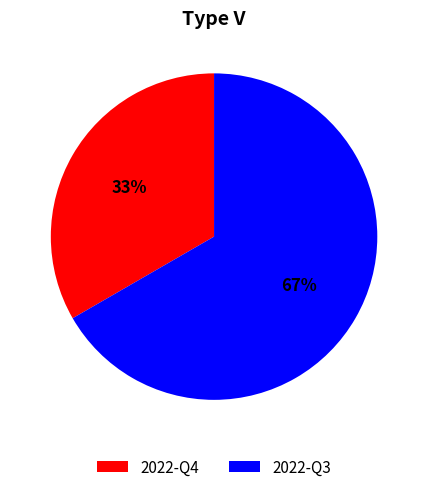

To the nearest percent, what is the average slice percentage?

50%